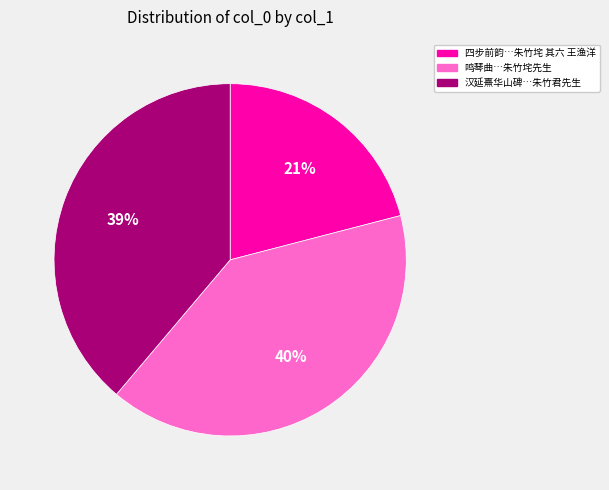

To the nearest percent, what is the average slice percentage?

33%